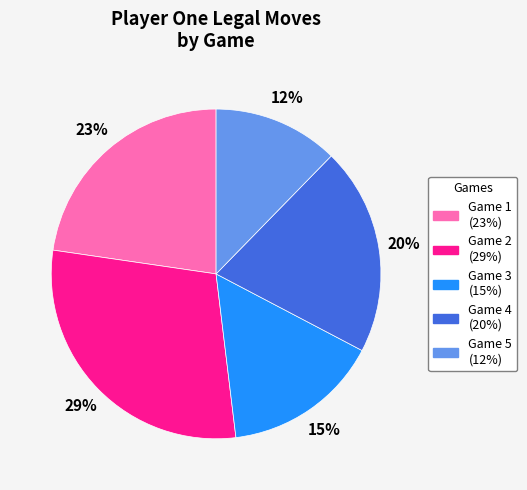

Does any single category account for the majority?

No